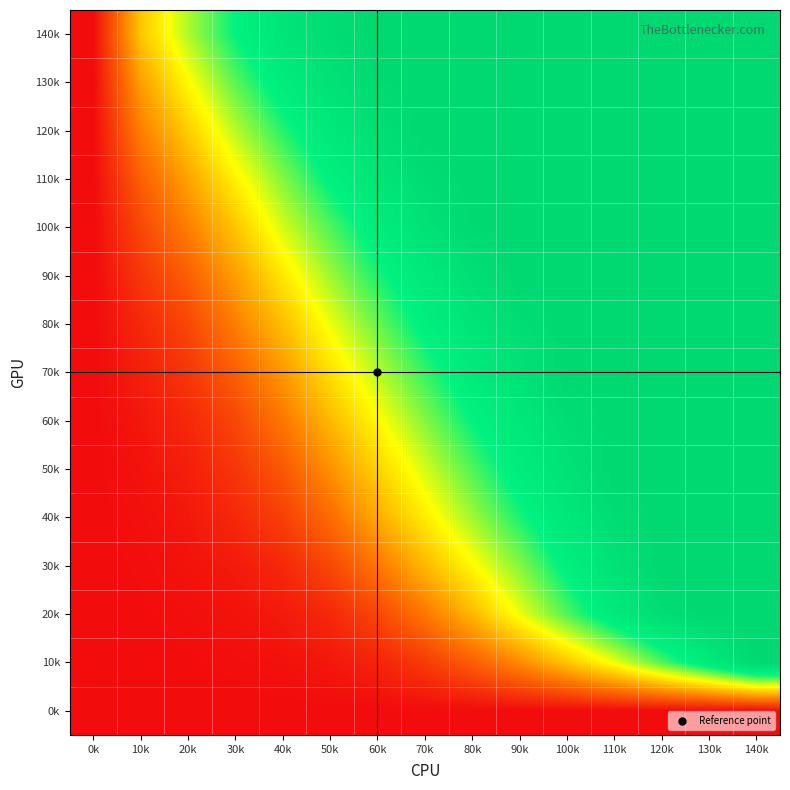

Which category has the lowest value across all series?

0k